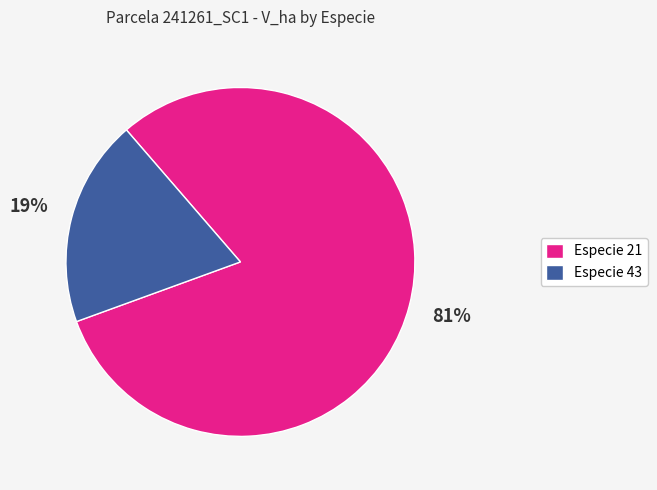

Is the sum of Especie 21 and Especie 43 greater than half?

Yes